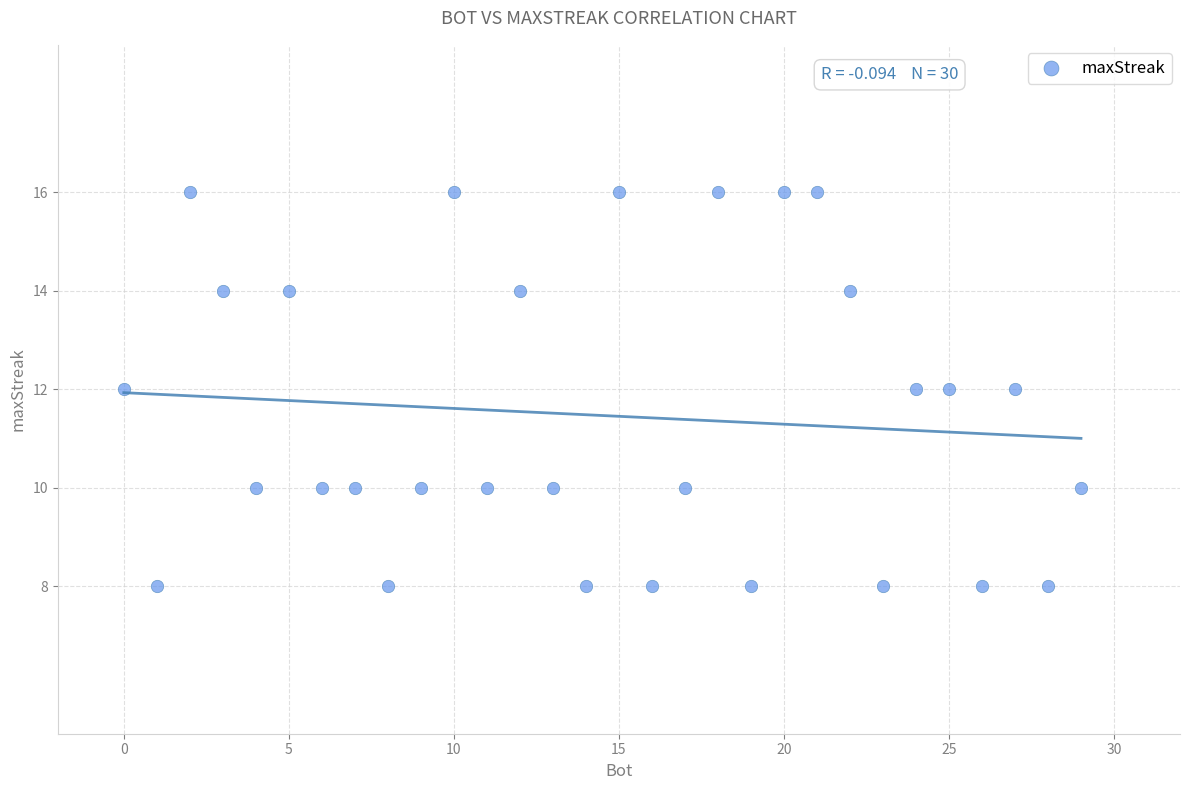

What is the range of X values (max minus min)?

29